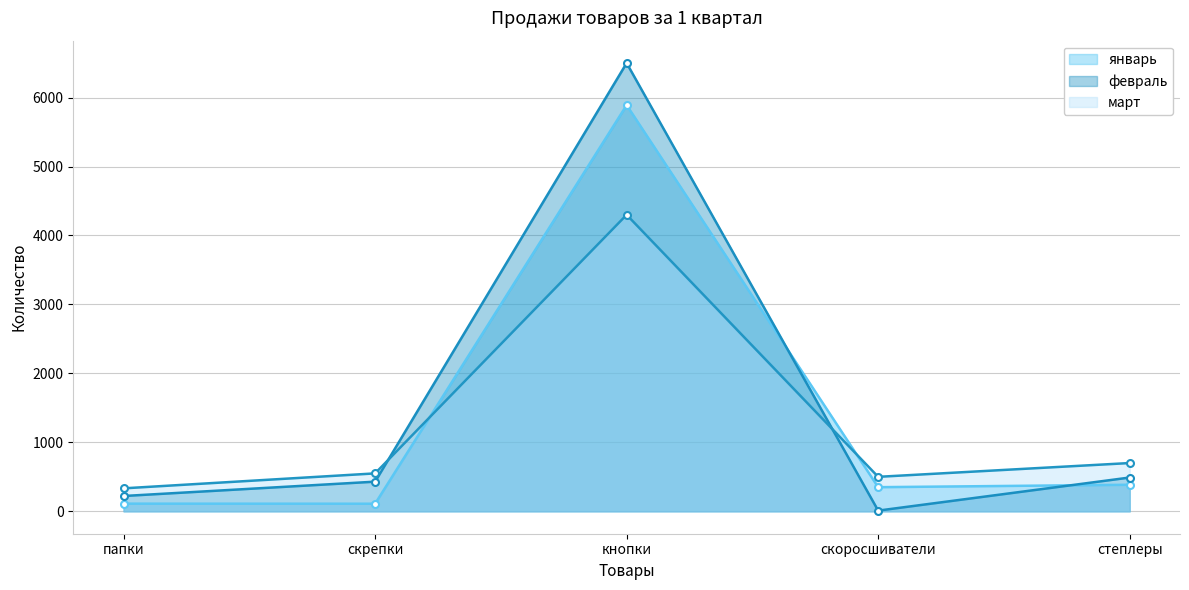

Reading left to right, list all the values displayed in this chart.

январь: 111	110	5890	350	385
февраль: 222	430	6500	10	490
март: 333	550	4300	500	700